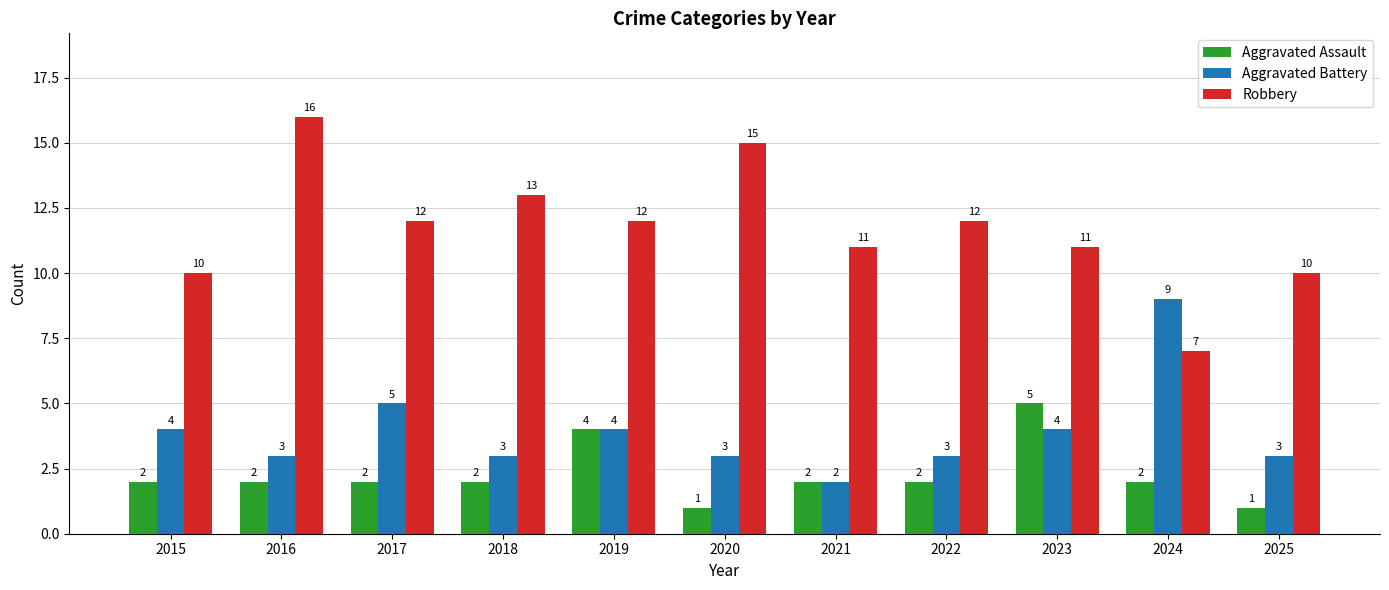

What is the difference between the Robbery values at 2025 and 2019?

2